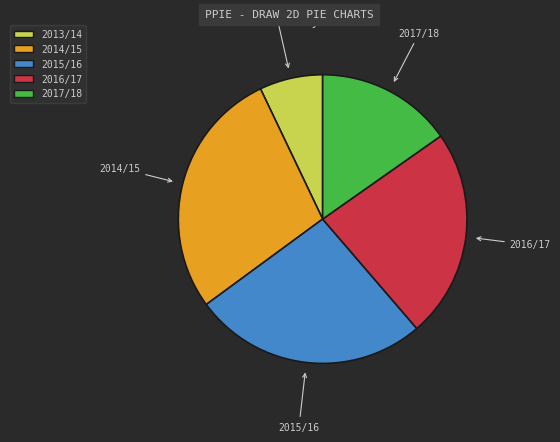

Which has a higher value, 2013/14 or 2017/18?

2017/18